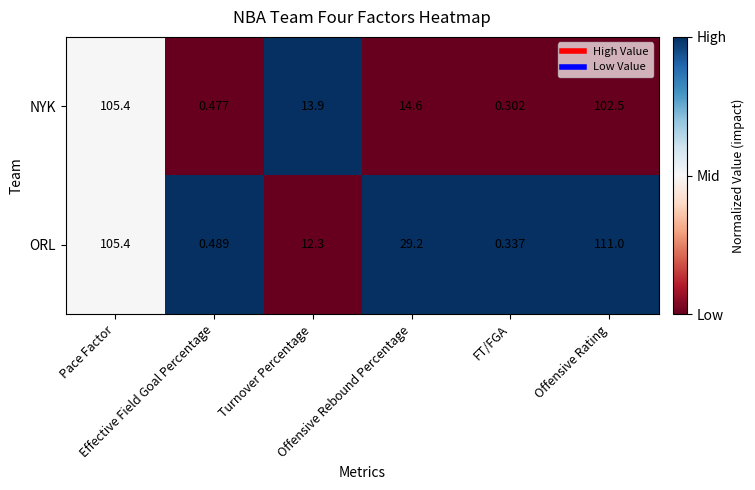

Rank the series by their average value, from highest to lowest.

ORL, NYK